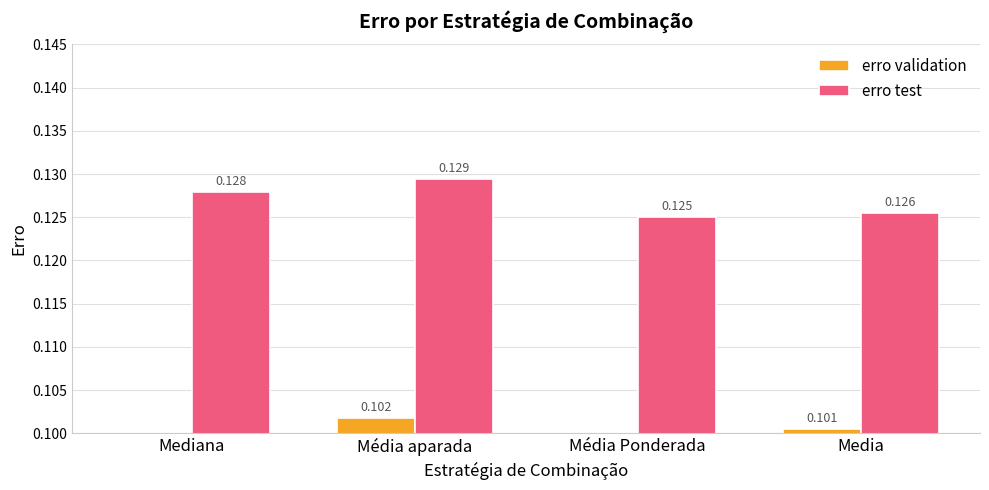

How many groups of bars are there?

4